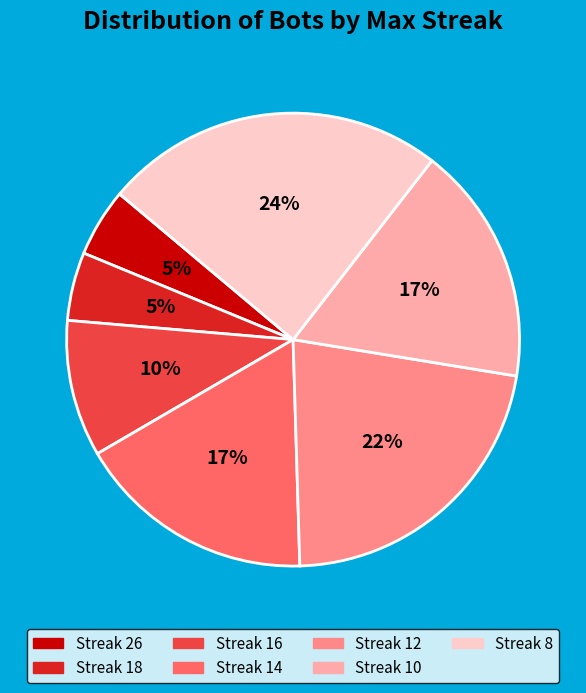

To the nearest percent, what is the average slice percentage?

14%